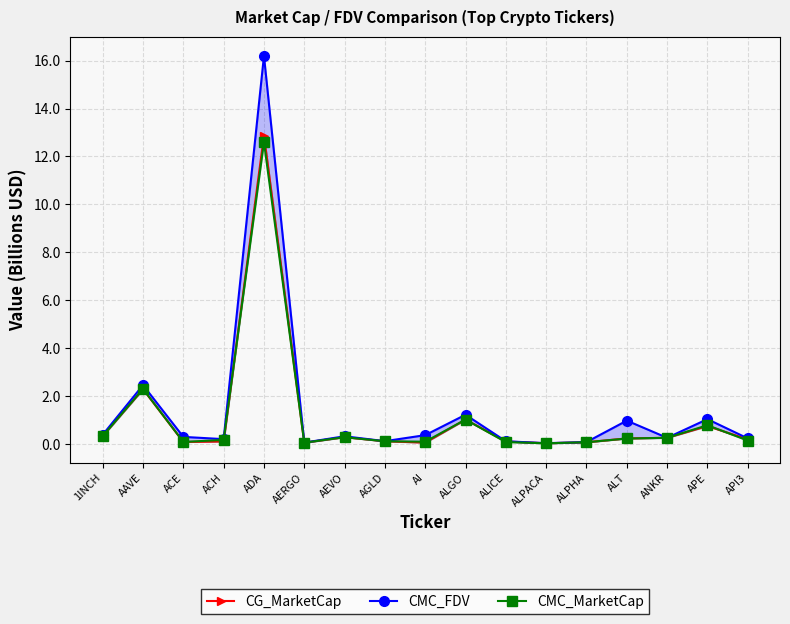

What is the difference between the second highest and second lowest values in the CG_MarketCap series?

2.2